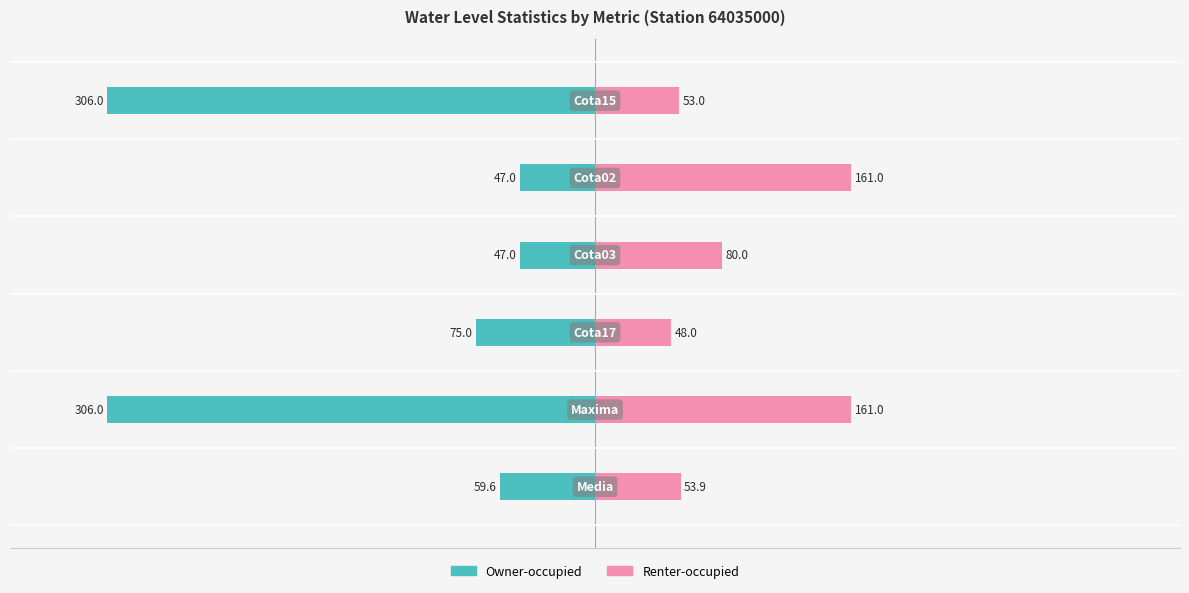

What is the average value of the Renter-occupied series?

92.8